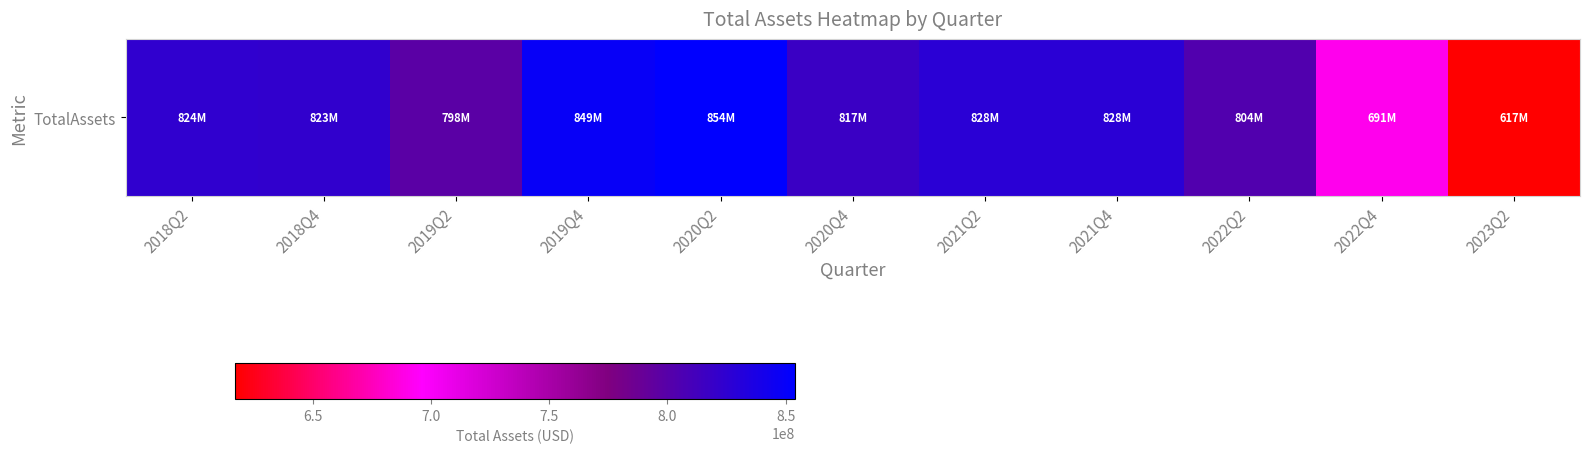

What is the average value?

793822148